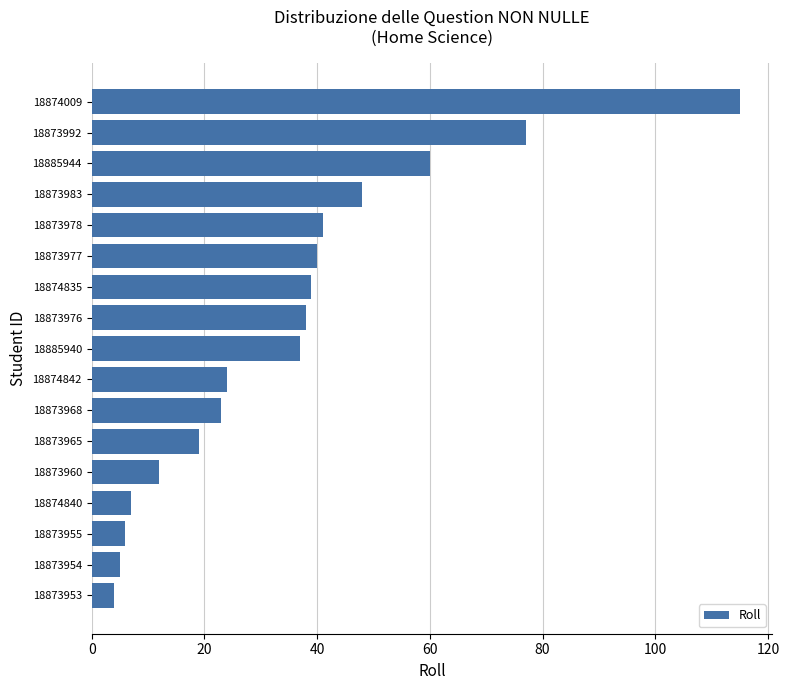

How many values are below 37?

8